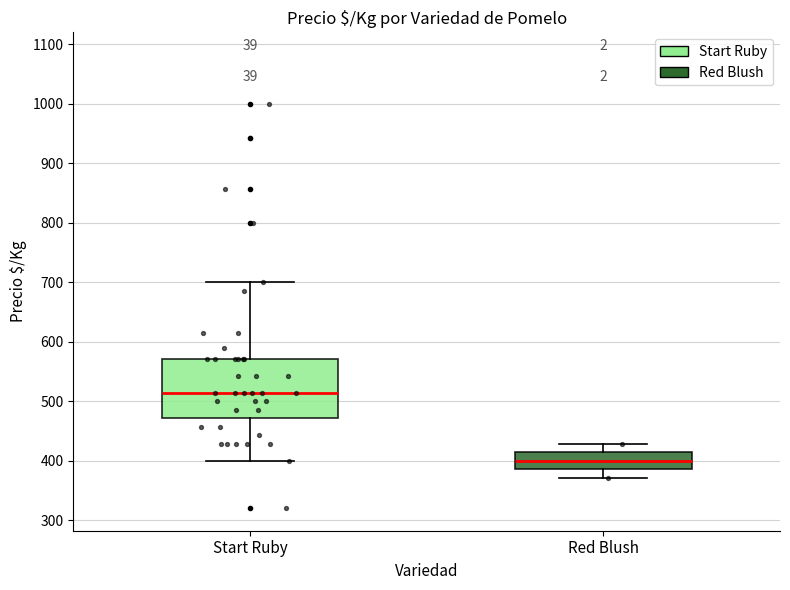

Reading left to right, transcribe this box plot: for each box, give where its median line is, the range the box spans, and where its two whiskers end, as read against the y-axis. The values are not printed on the chart, so give them approximately, as read against the axis.

Start Ruby: median 510, box 470 to 570, whiskers 400 to 700
Red Blush: median 400, box 390 to 410, whiskers 370 to 430